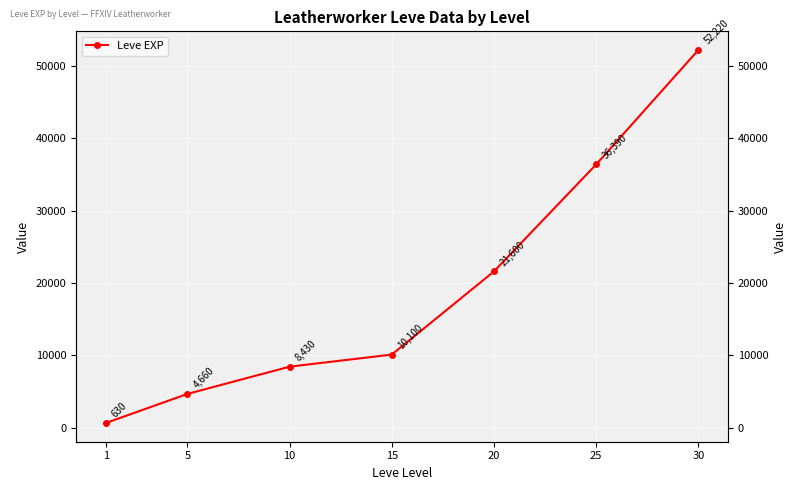

The value at 30 is 27809. True or false?

False